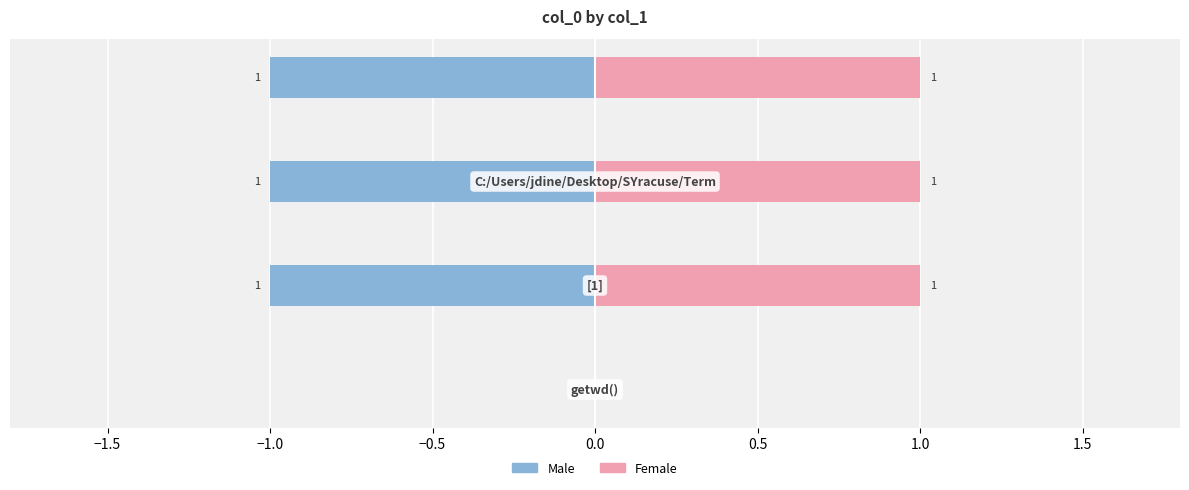

The Female series shows 2 at −0.5. True or false?

False